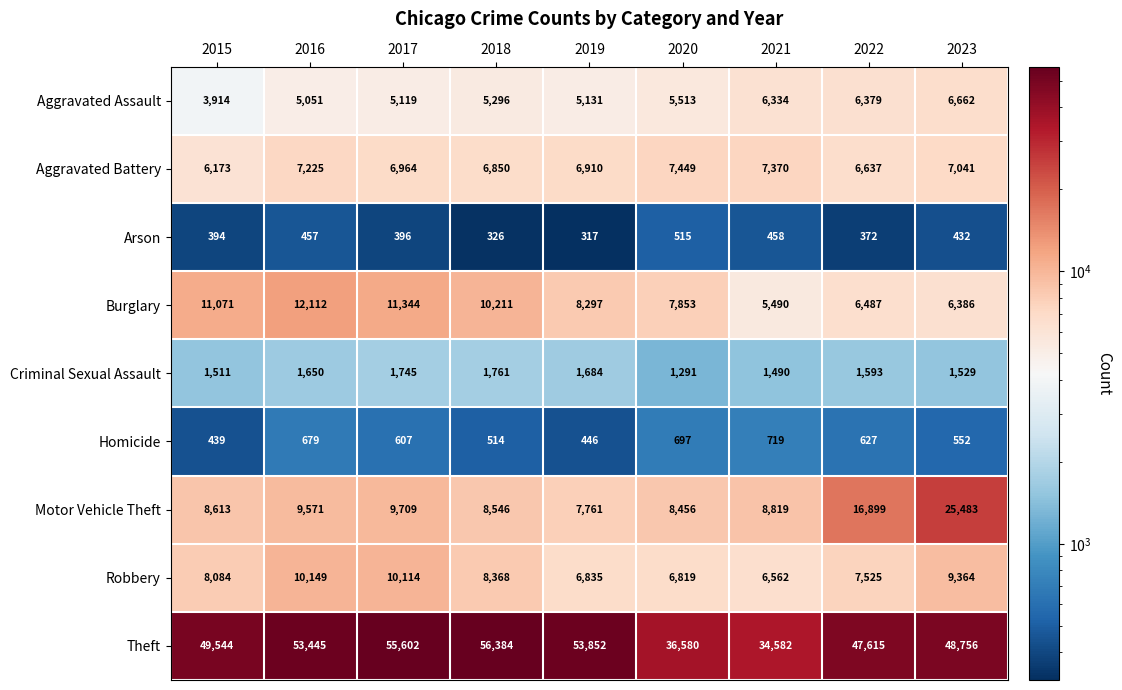

At which category is the sum across all series the highest?

2023